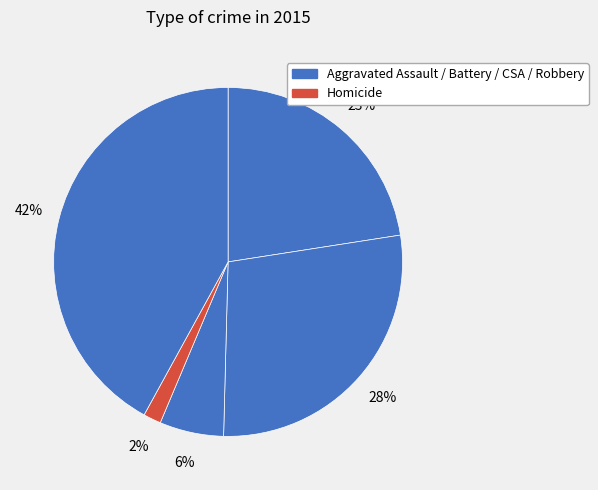

Count the number of slices in the pie.

5